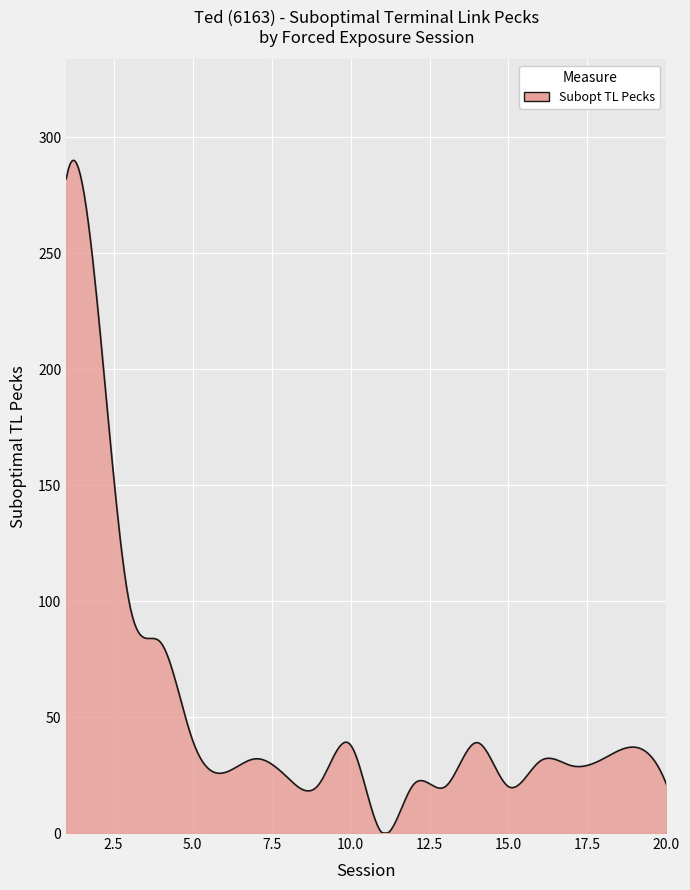

What is the greatest value displayed?

289.9